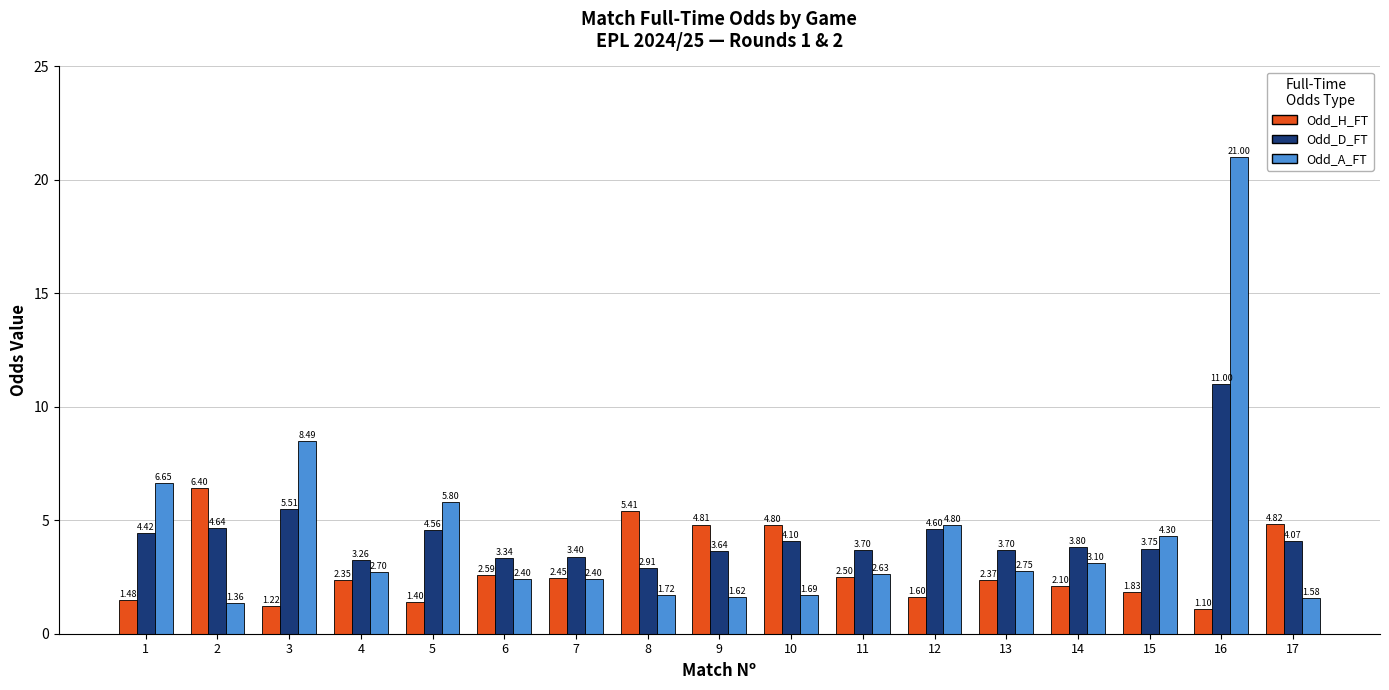

What is the spread (max minus min) of values at 2?

5.0